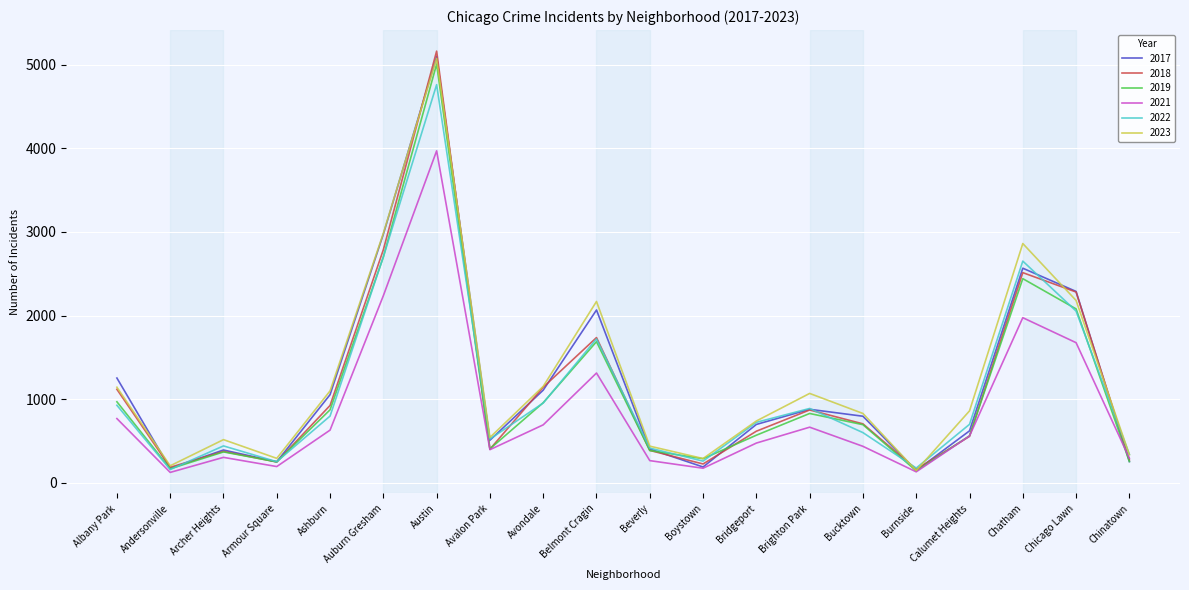

The 2018 series shows 977 at Calumet Heights. True or false?

False